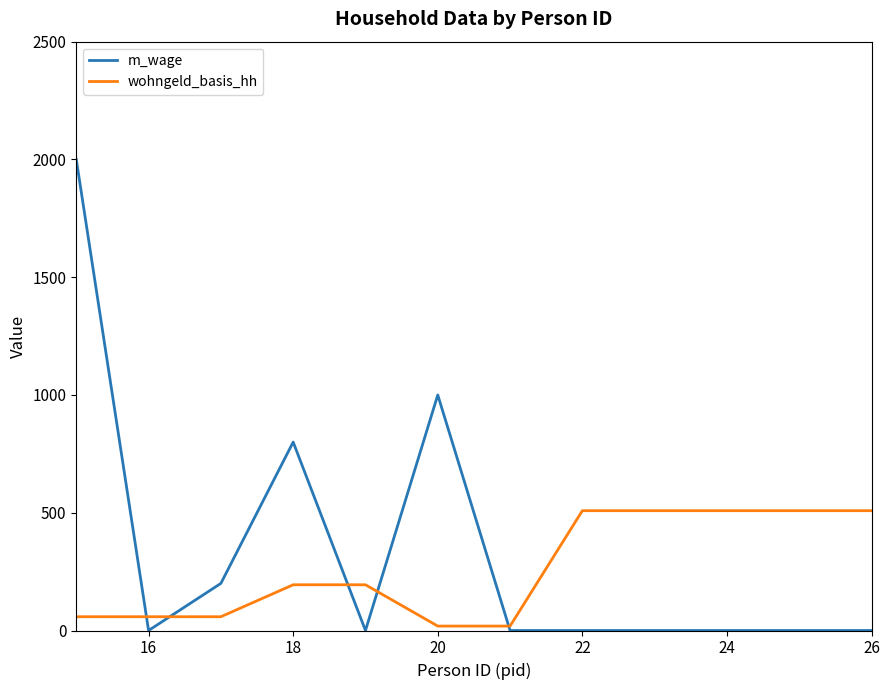

List the series in order of their peak value, lowest first.

wohngeld_basis_hh, m_wage